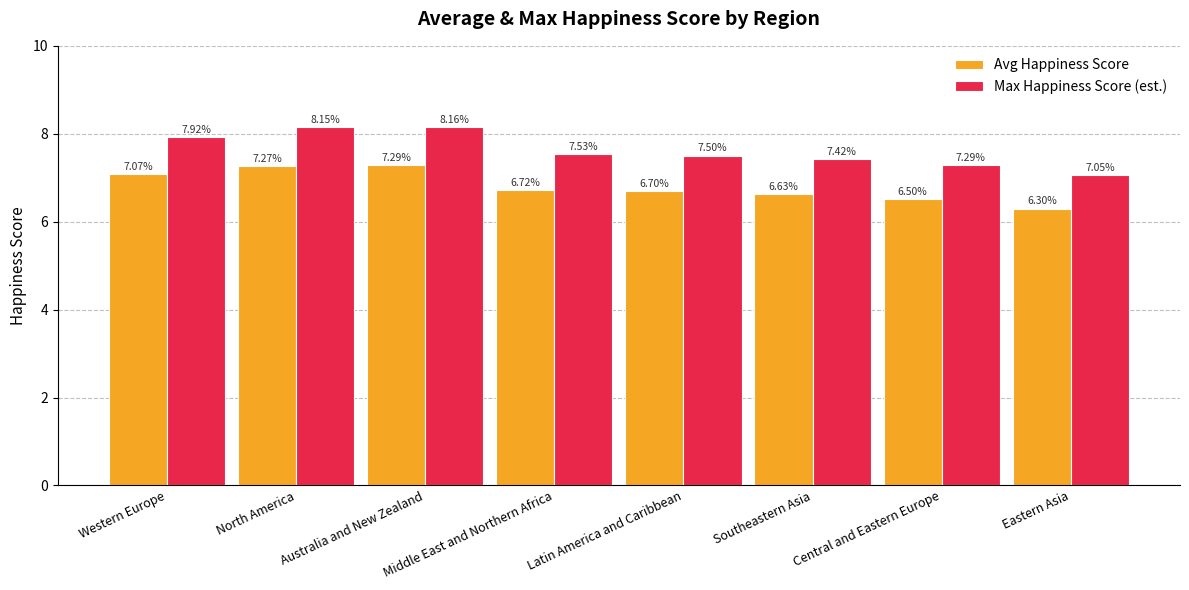

At which label is Avg Happiness Score closest to 6?

Eastern Asia